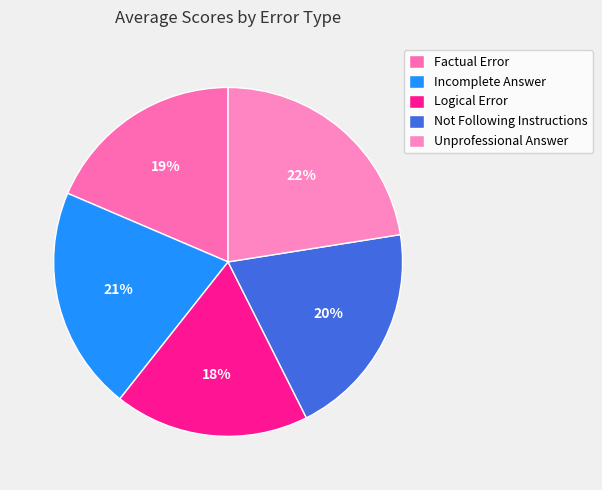

Is Not Following Instructions the majority of the pie?

No